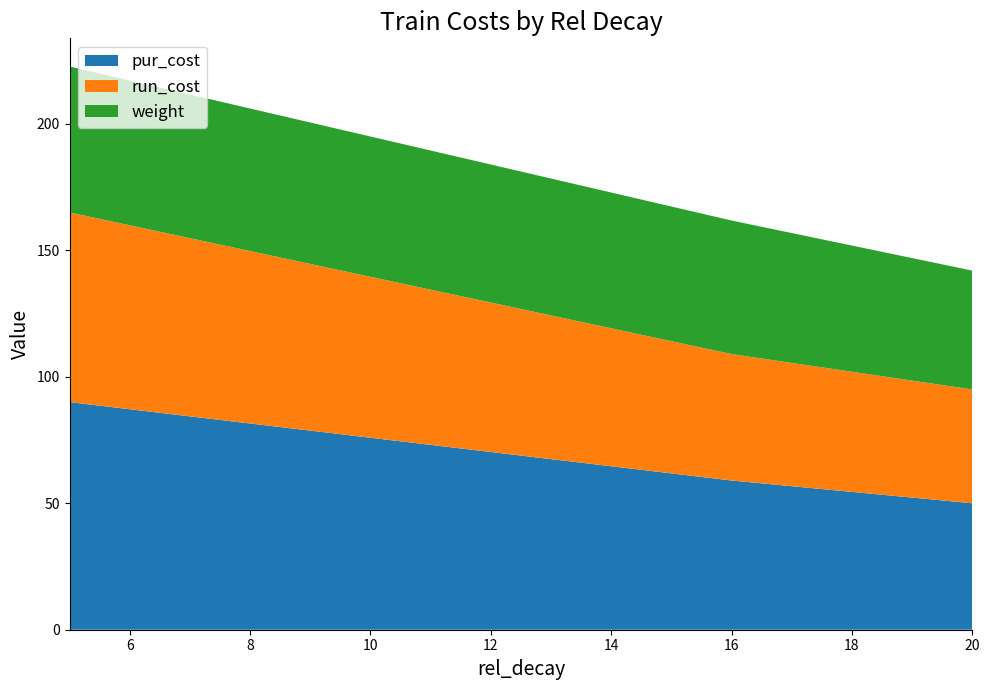

Which category has the lowest value in the pur_cost series?

20